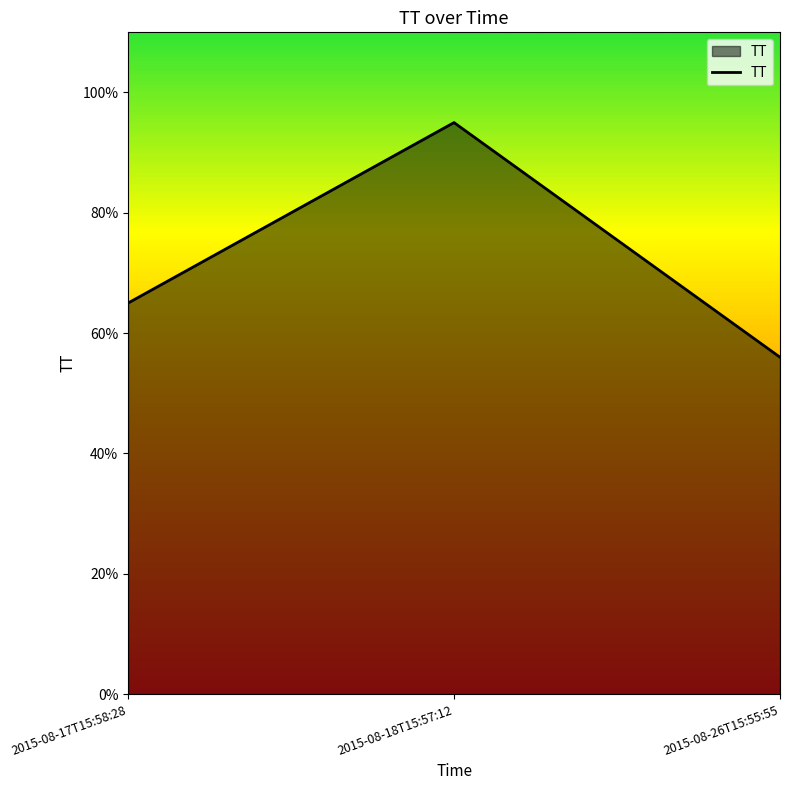

What is the minimum value shown in the chart?

56